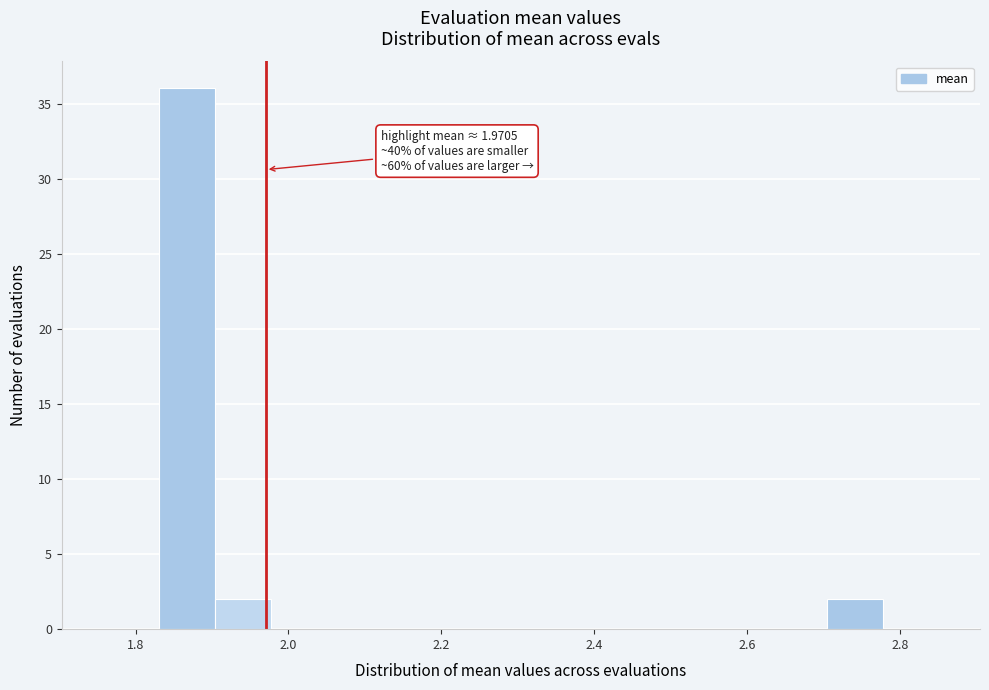

Read against the x-axis, roughly where is the centre of the tallest bar?

1.86